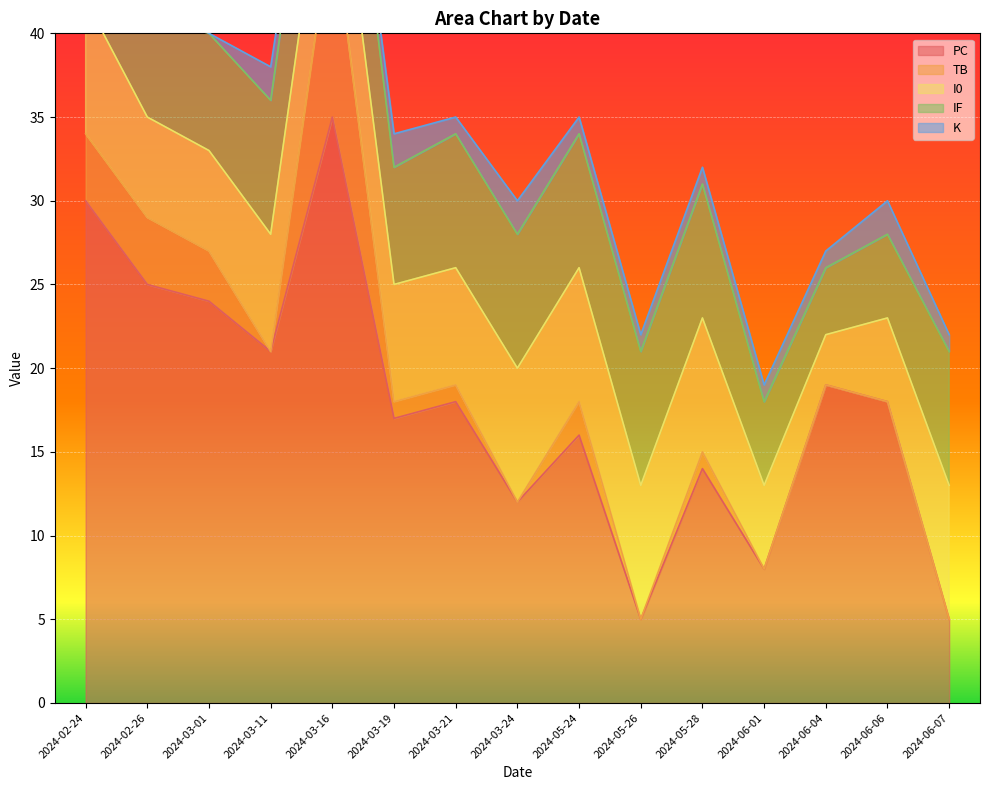

Which series changed the most between 2024-03-24 and 2024-06-04?

PC